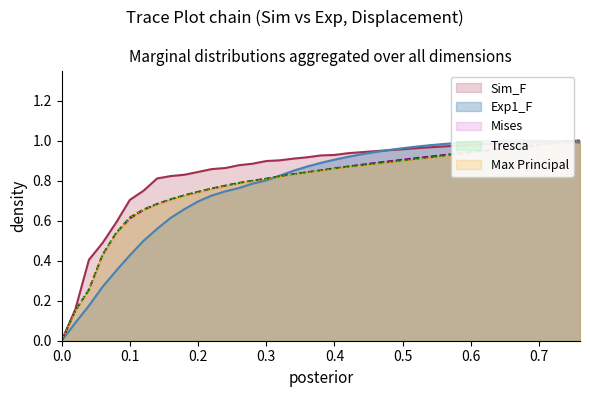

True or false: Max Principal has a value of 0.0 at 0.0.

True